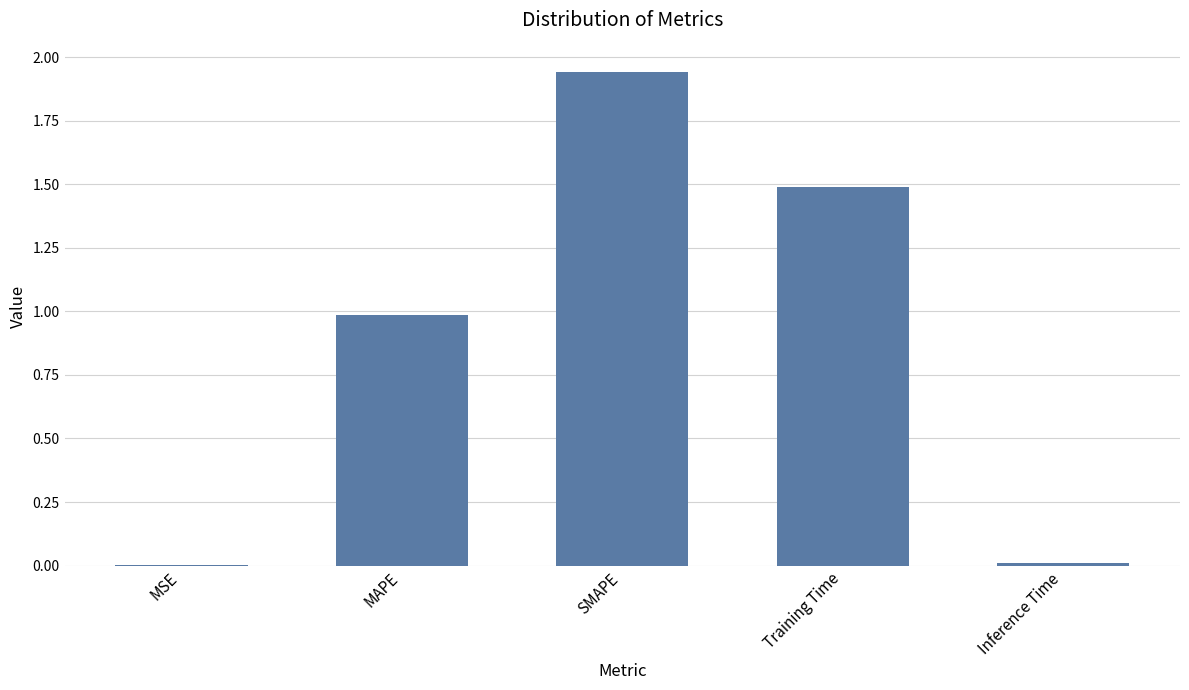

Between SMAPE and Inference Time, which is larger?

SMAPE